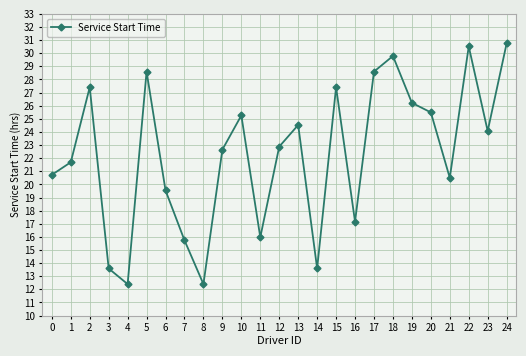

What is the maximum value shown in the chart?

30.8